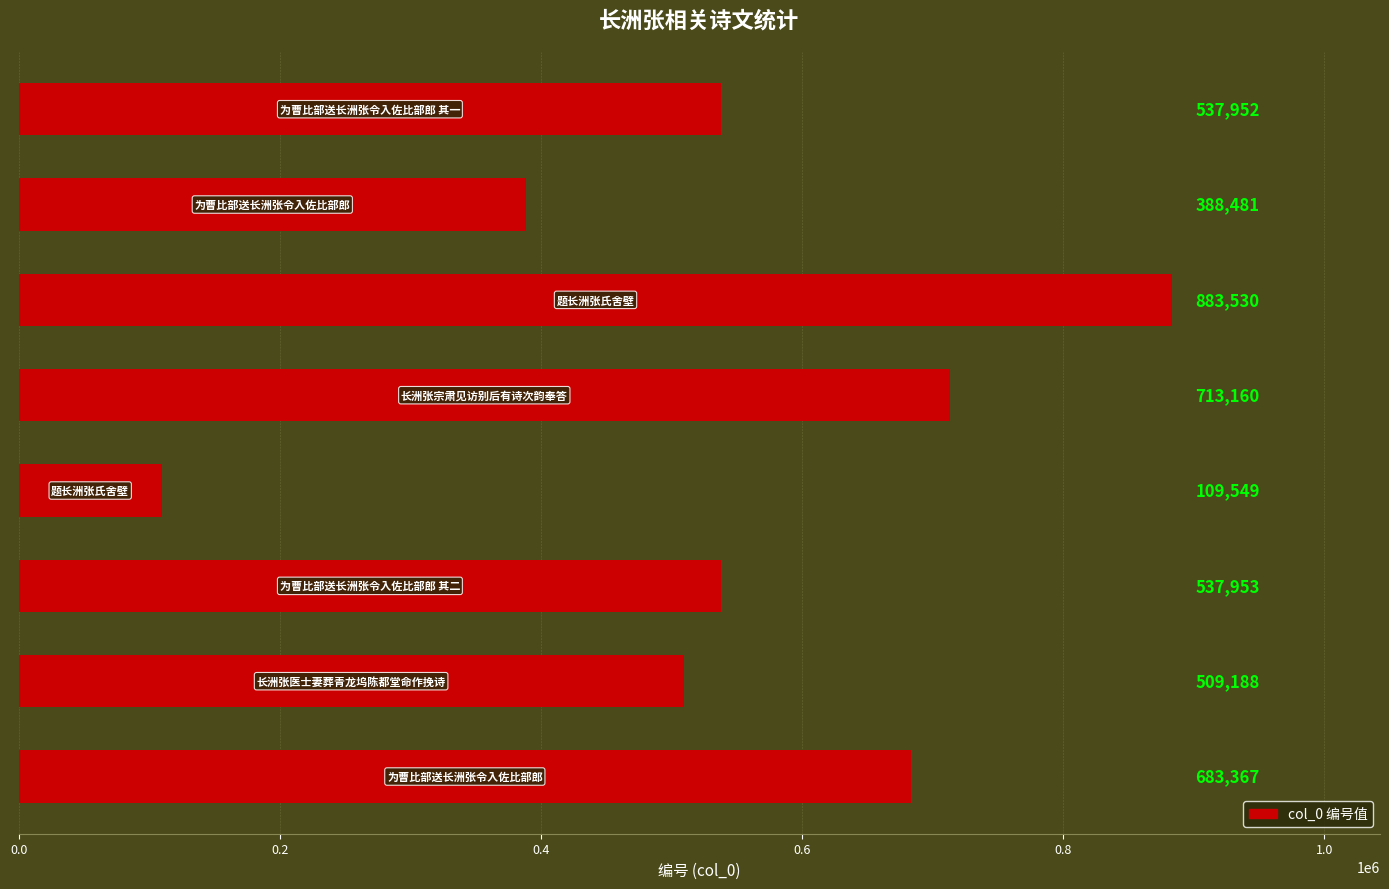

Are the bars grouped side by side (vs. stacked)?

No